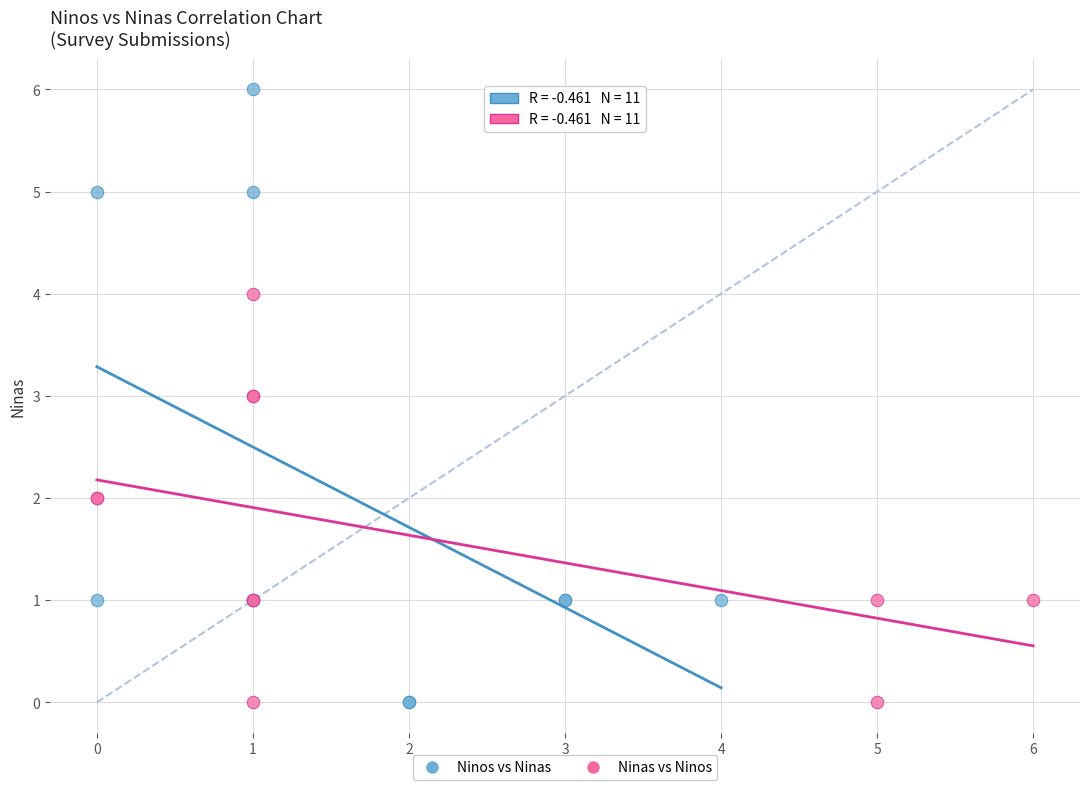

Which series has the largest Y range (max minus min)?

Ninos vs Ninas